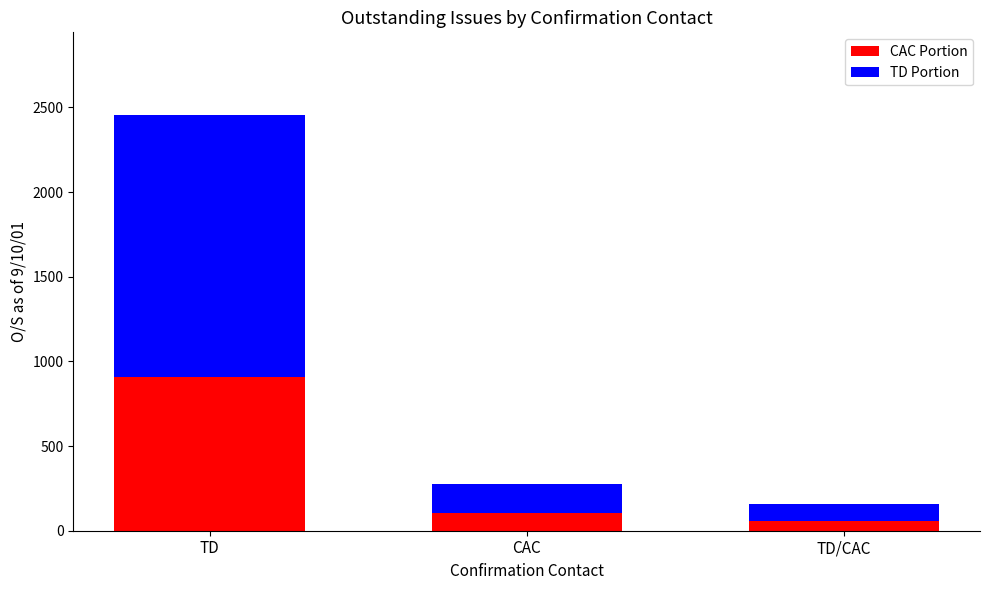

What is the difference between the second highest and minimum values in the CAC Portion series?

44.4